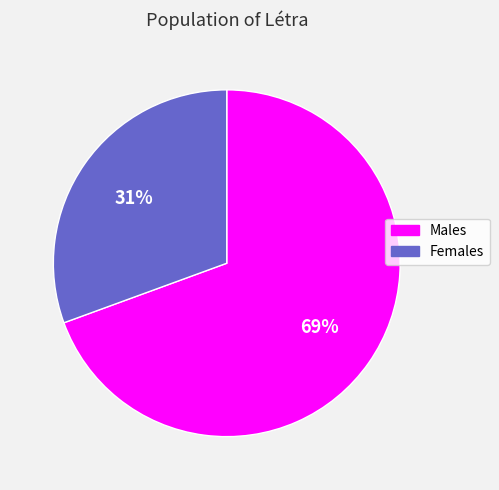

To the nearest percent, what is the average slice percentage?

50%